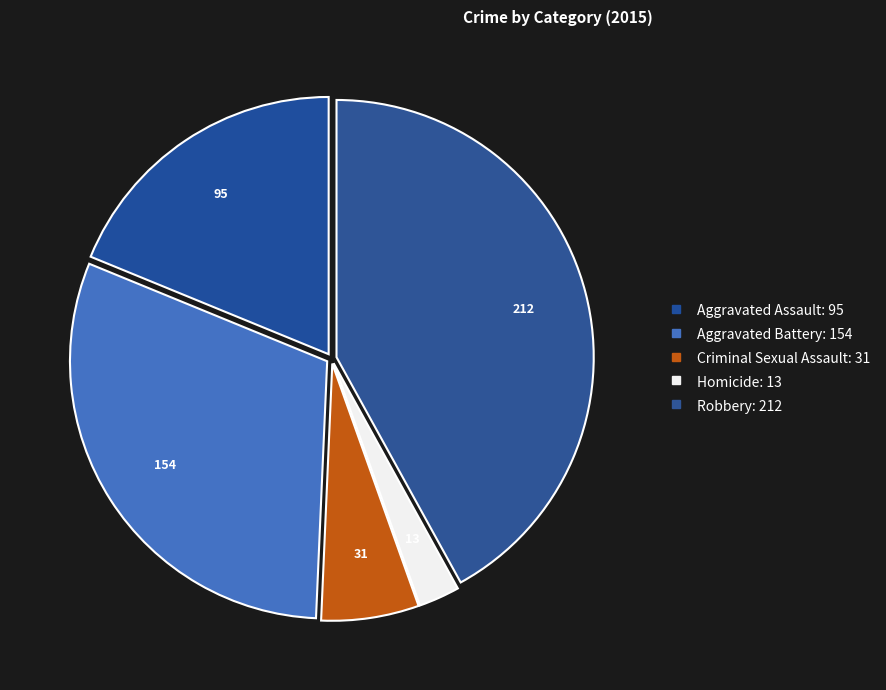

Count the number of slices in the pie.

5